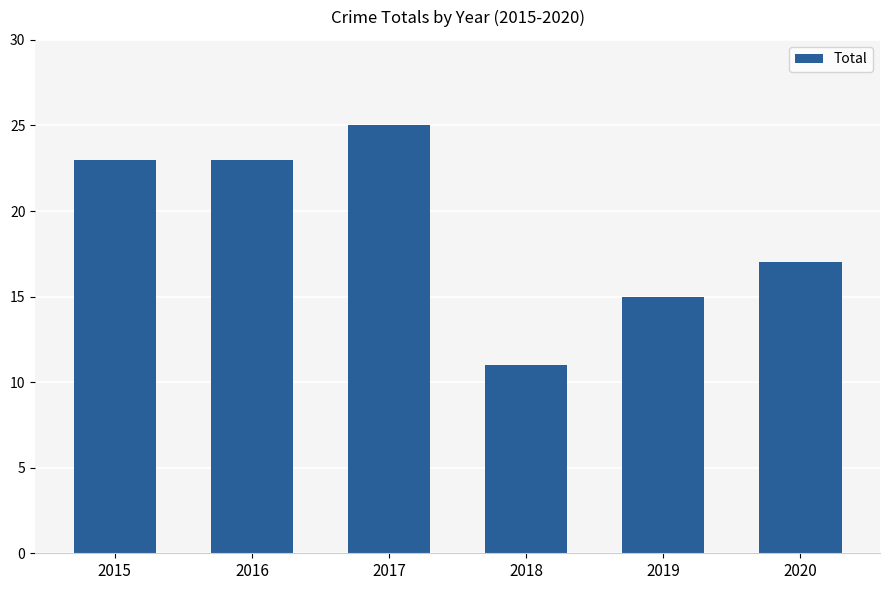

What is the minimum value shown in the chart?

11